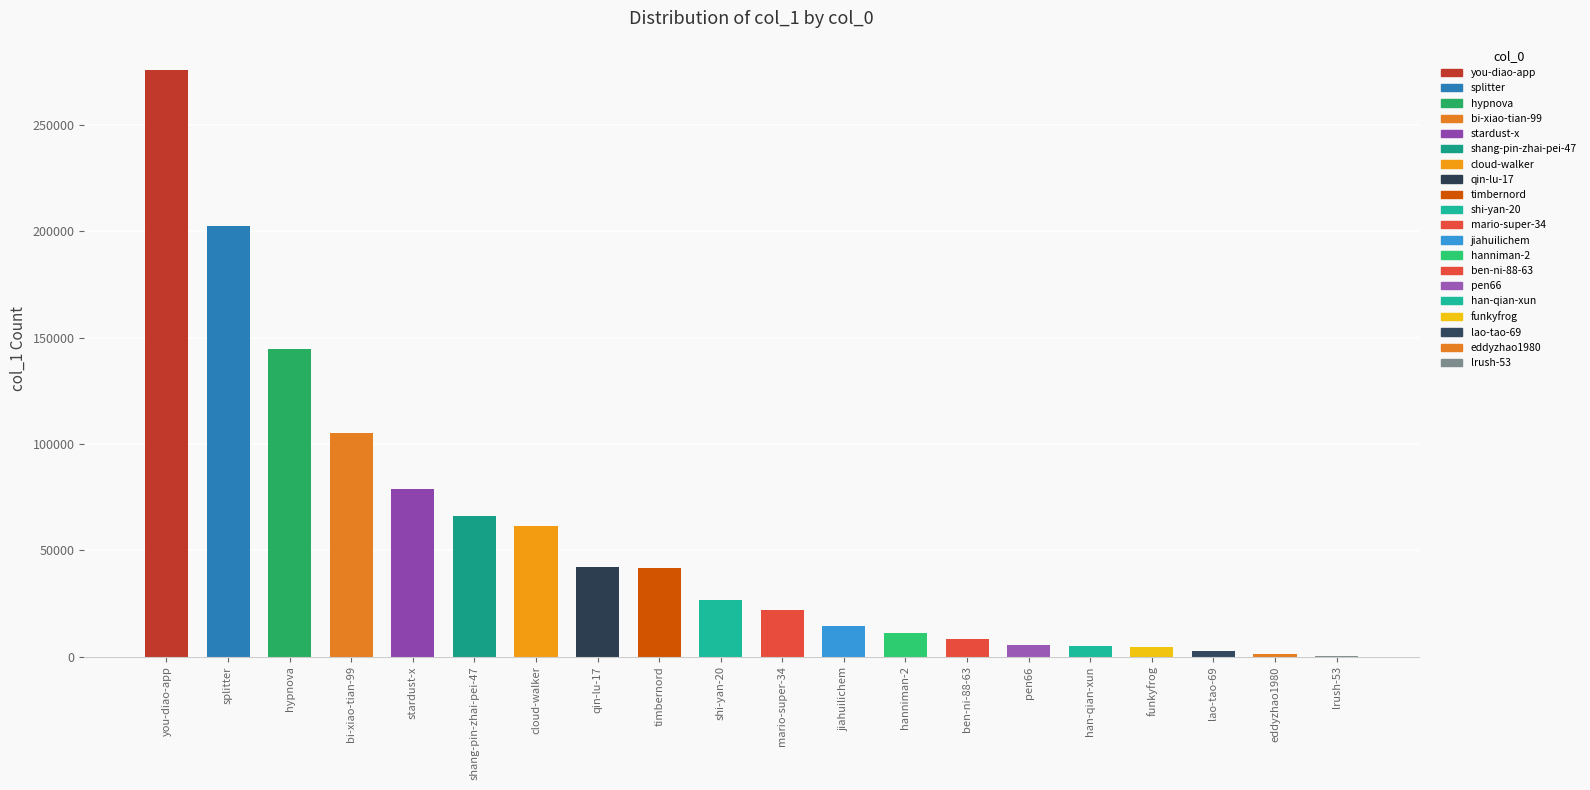

Count the number of data series in this chart.

1